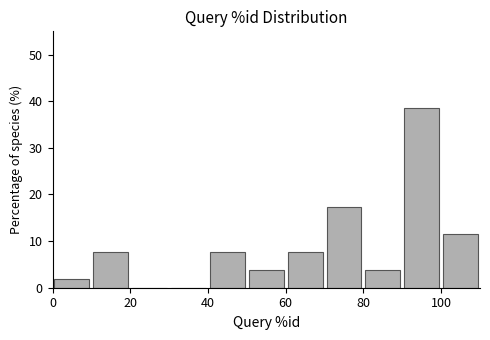

What is the height of the bar covering 0 to 10 on the x-axis? The values are not printed on the chart, so give them approximately, as read against the axis.

2